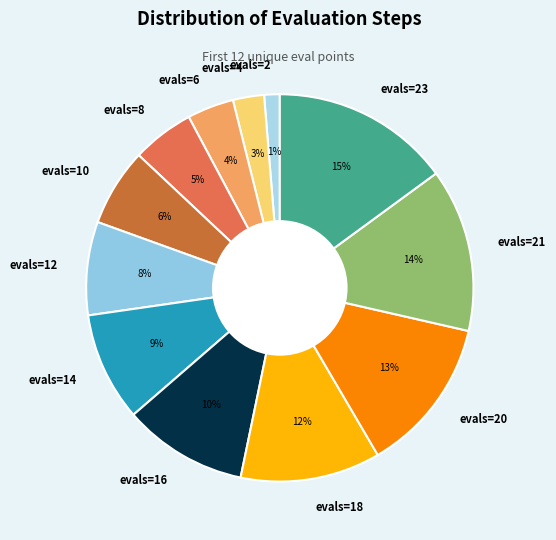

How many slices are in this pie chart?

12